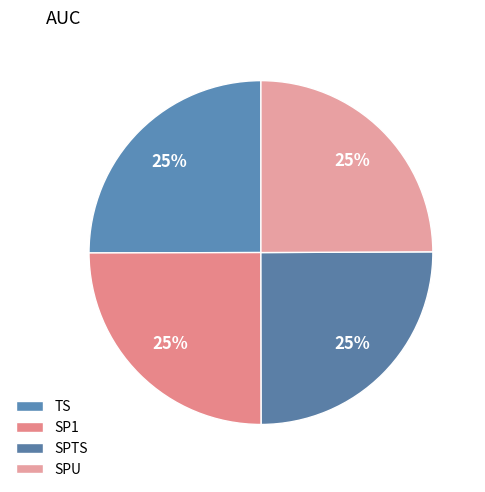

Which category has the smallest portion of the pie?

SPU